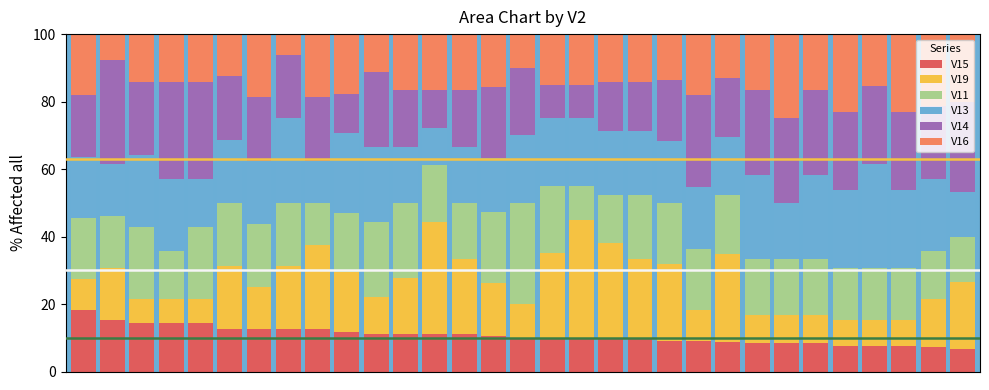

What is the lowest value of the V15 series?

6.7